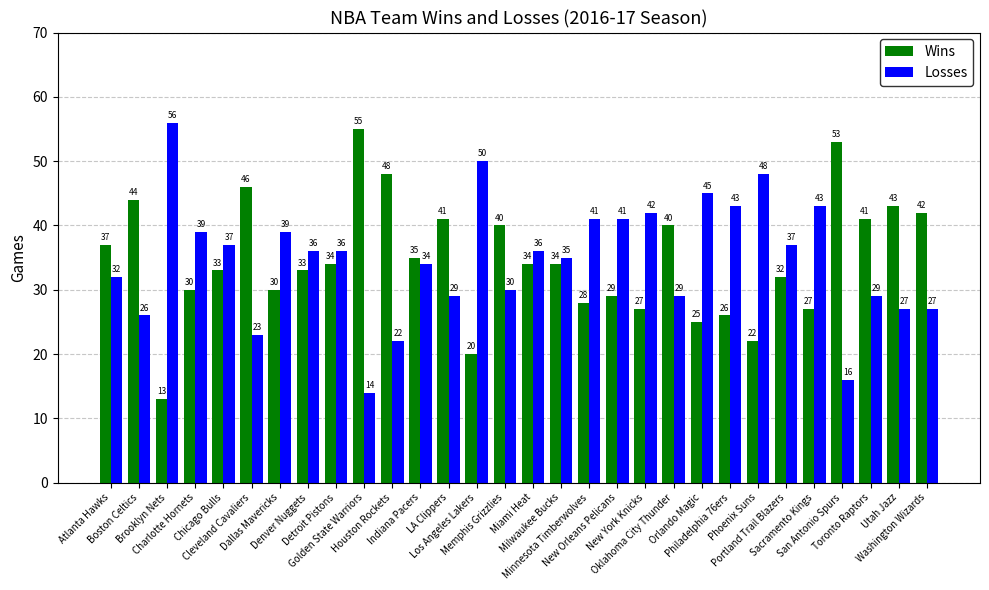

How many distinct data groups are displayed?

2